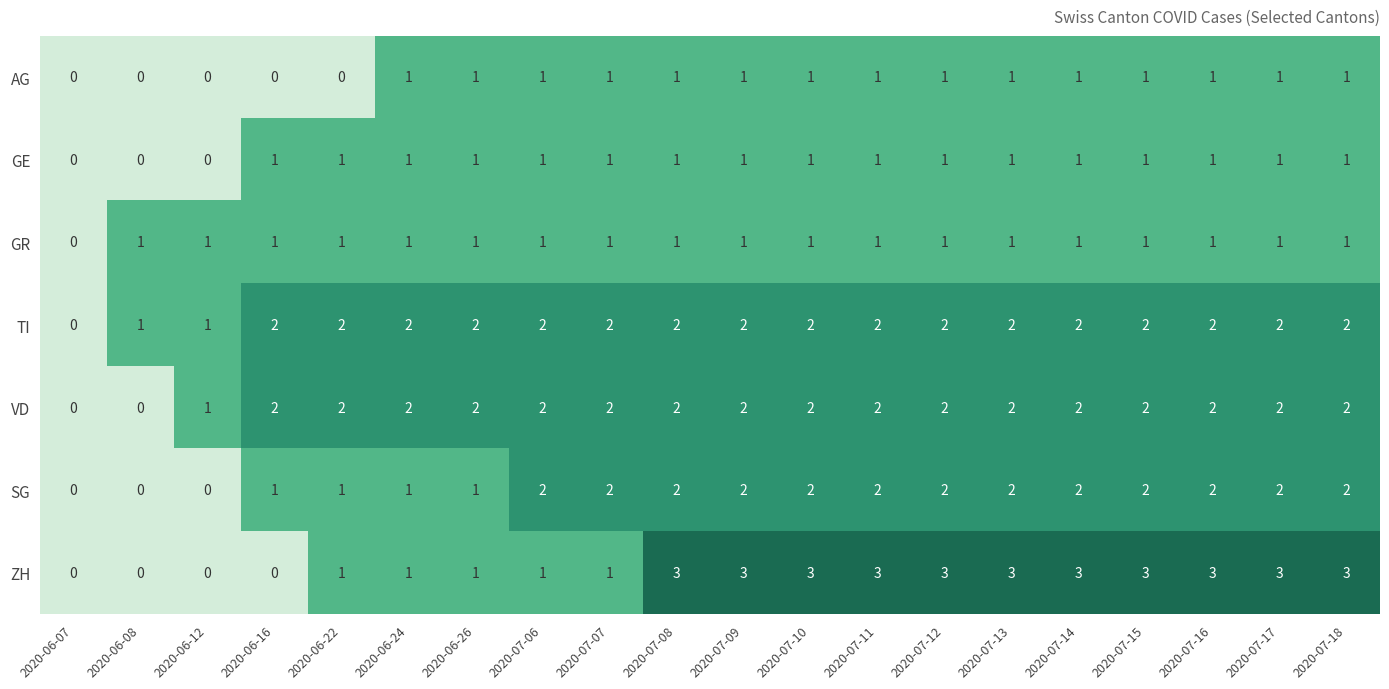

Is the value of SG at 2020-07-16 greater than the value of GR at 2020-07-11?

Yes